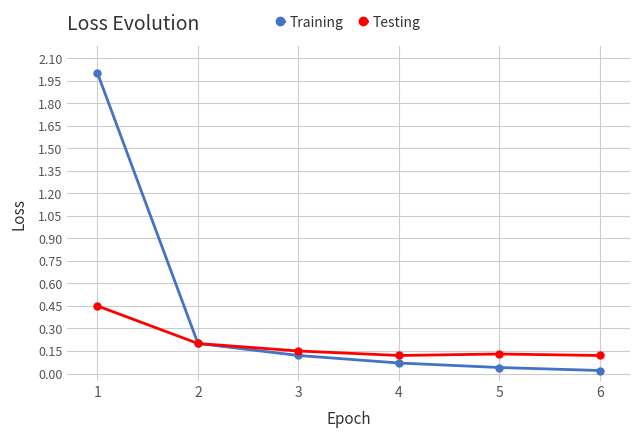

True or false: Testing has a value of 0.1 at 3.

True